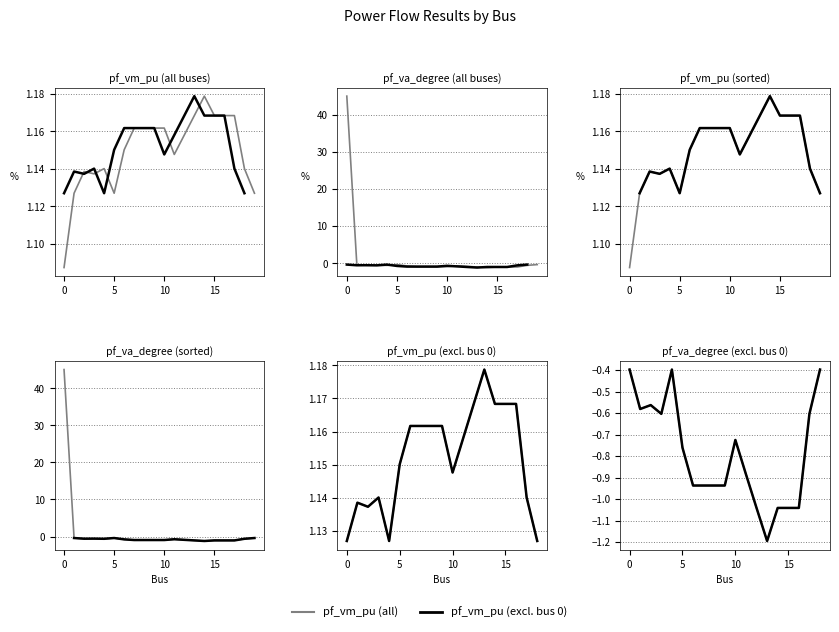

The value of pf_va_degree at 15 is -1.0. True or false?

True